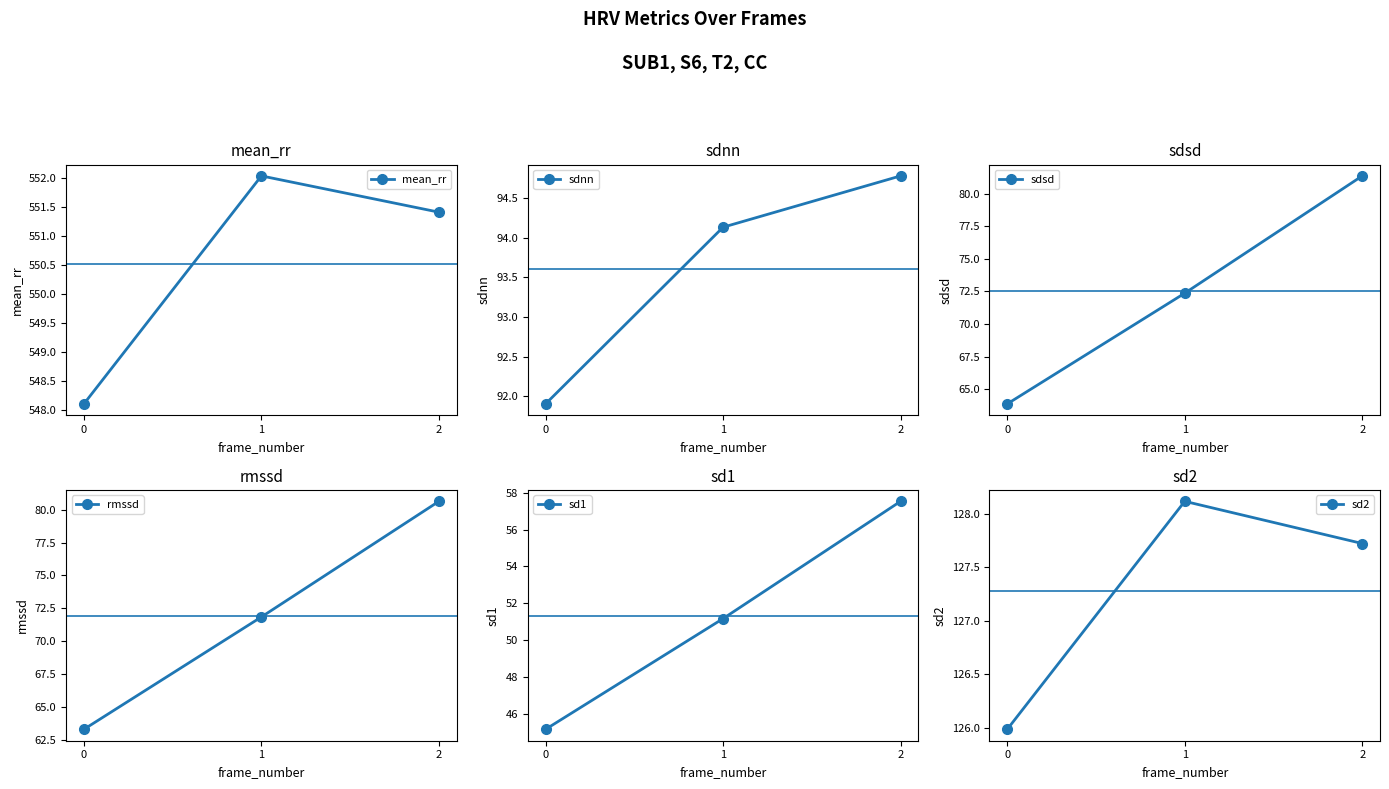

What is the sum of the mean_rr values at 1 and 0?

1100.1